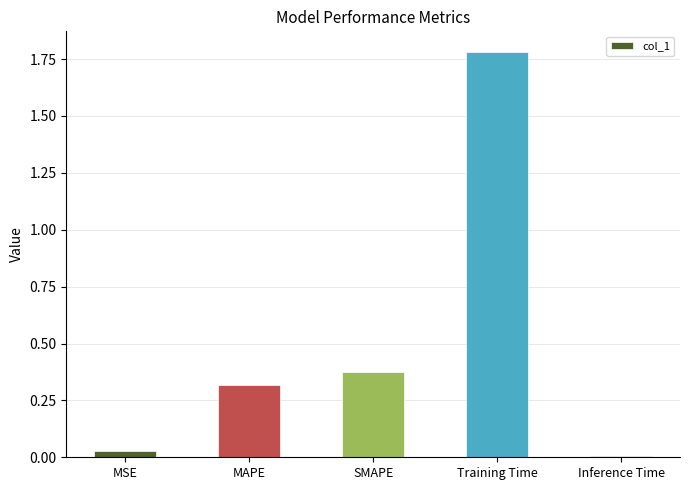

What position from the right is SMAPE?

3